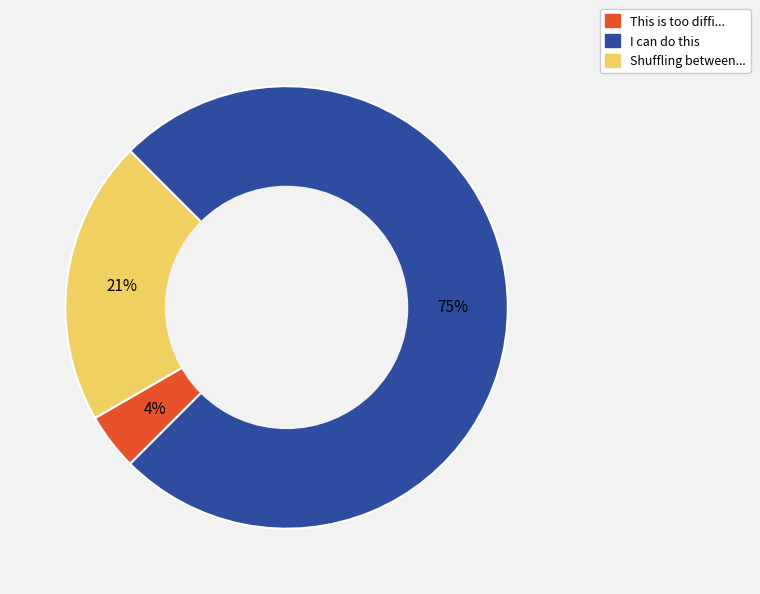

Is it true that Shuffling between... is 34% of the pie?

False